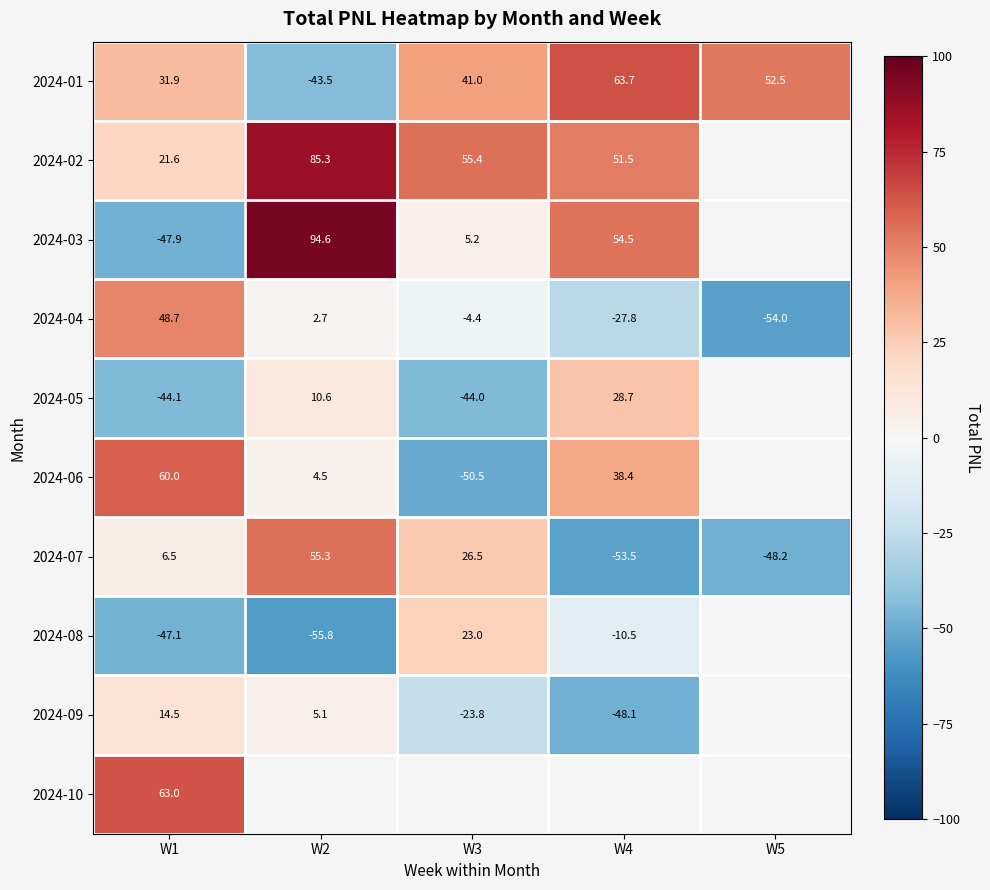

How many data points in 2024-07 are less than 6?

2